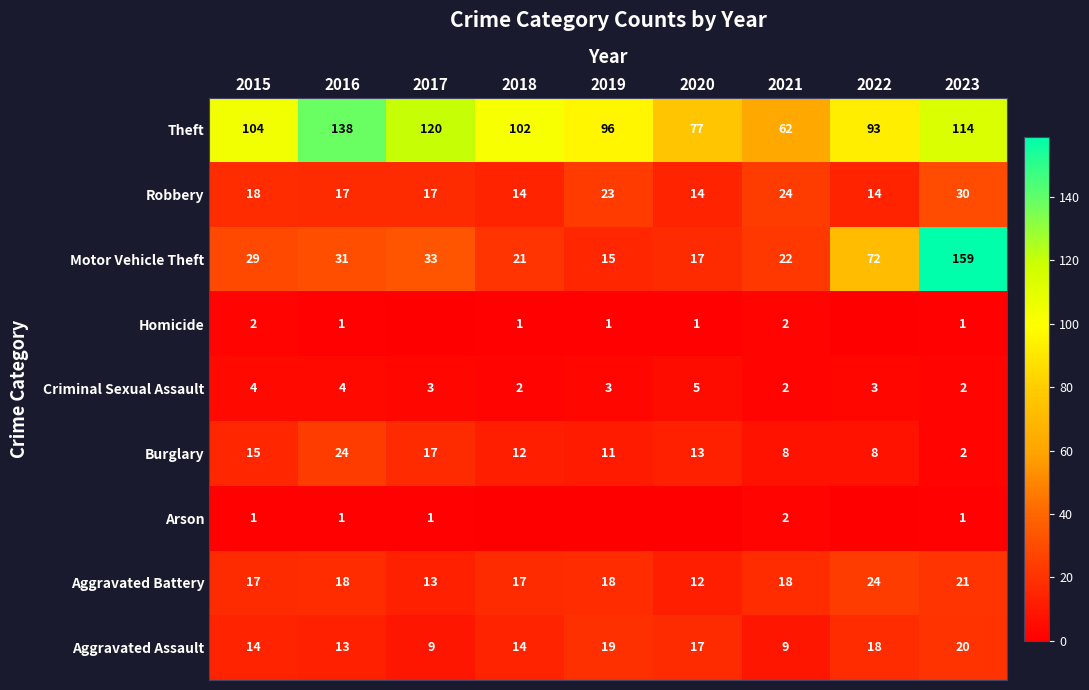

What is the spread (max minus min) of values at 2023?

158